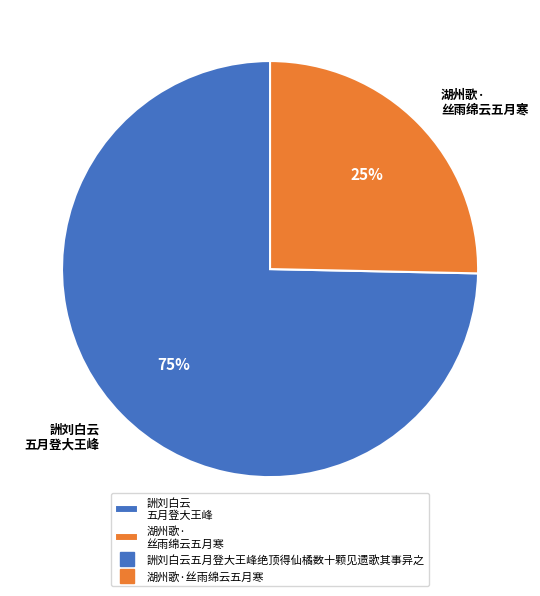

Rank the categories by value from highest to lowest.

詶刘白云 五月登大王峰, 湖州歌· 丝雨绵云五月寒